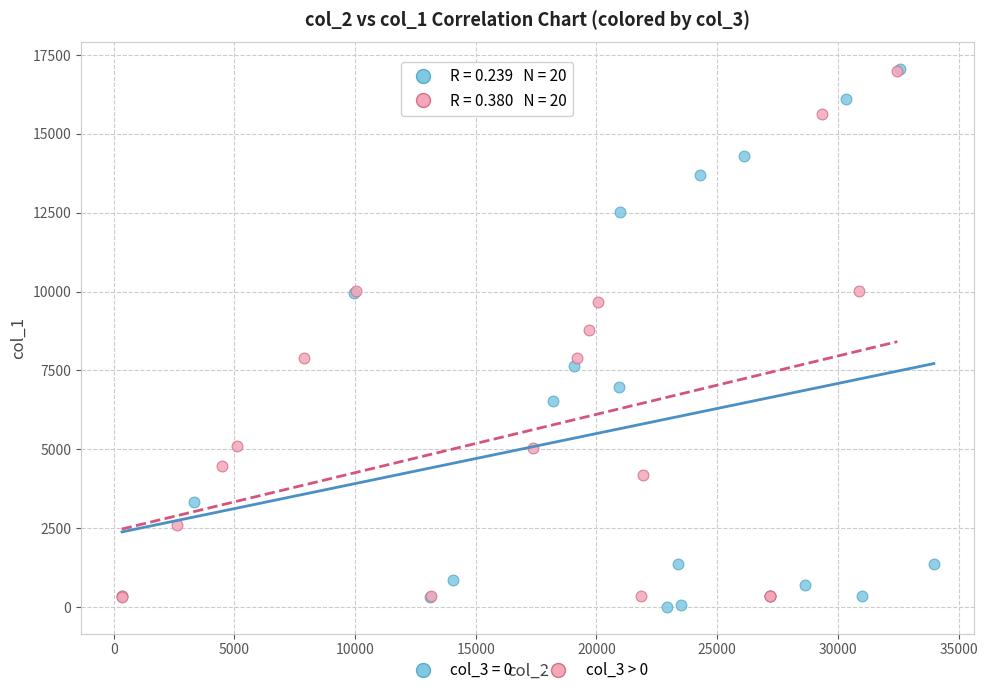

What are all the series names shown in the legend?

col_3 = 0, col_3 > 0